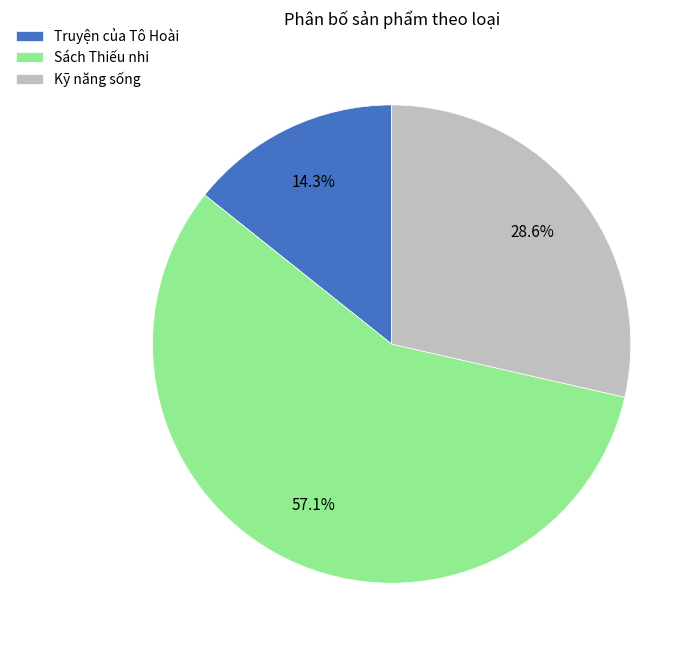

What is the largest slice in the pie chart?

Sách Thiếu nhi